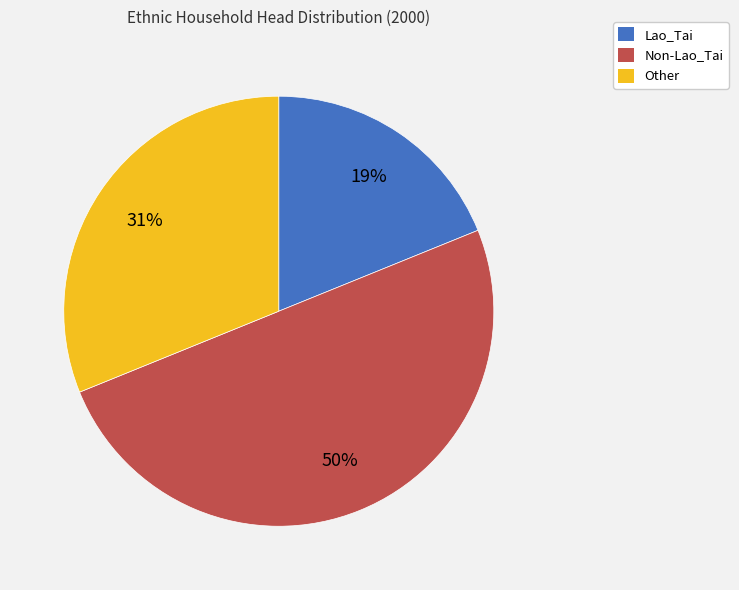

True or false: Non-Lao_Tai accounts for 50% of the total.

True